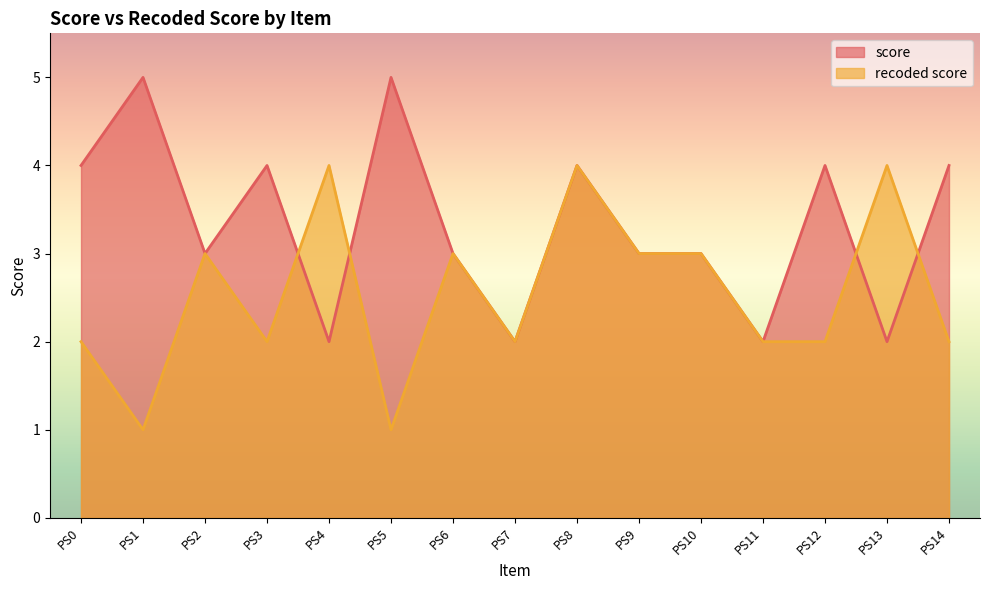

Reading left to right, list all the values displayed in this chart.

score: PS0=4	PS1=5	PS2=3	PS3=4	PS4=2	PS5=5	PS6=3	PS7=2	PS8=4	PS9=3	PS10=3	PS11=2	PS12=4	PS13=2	PS14=4
recoded score: PS0=2	PS1=1	PS2=3	PS3=2	PS4=4	PS5=1	PS6=3	PS7=2	PS8=4	PS9=3	PS10=3	PS11=2	PS12=2	PS13=4	PS14=2